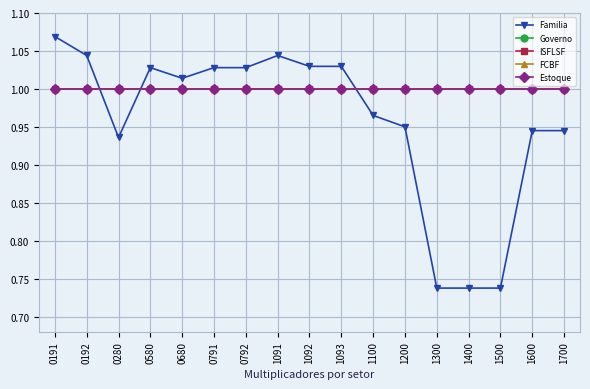

Does the chart have visible grid lines?

Yes